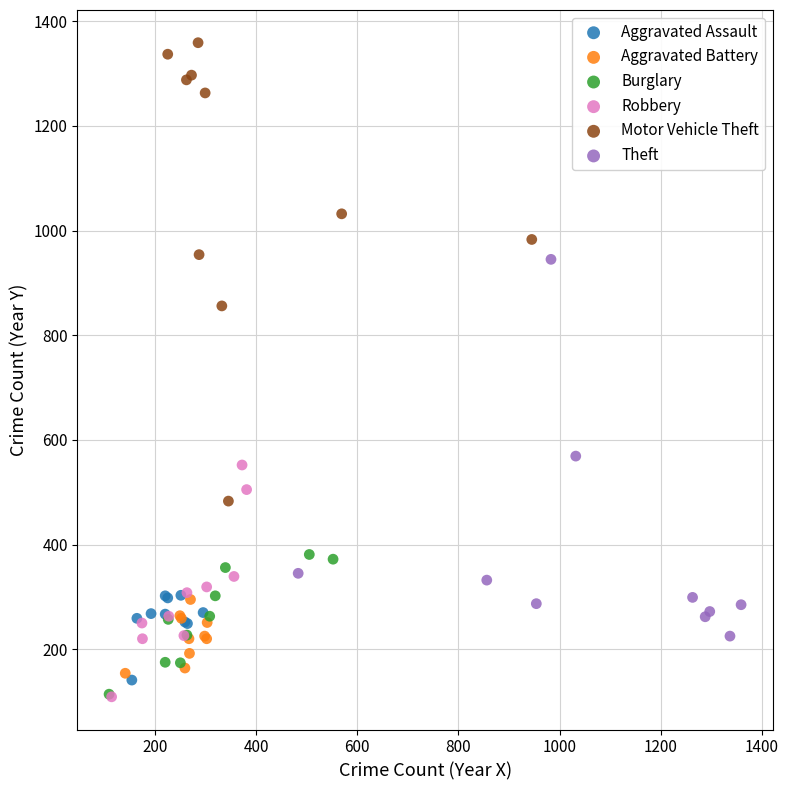

Which series reaches the maximum Y coordinate?

Motor Vehicle Theft